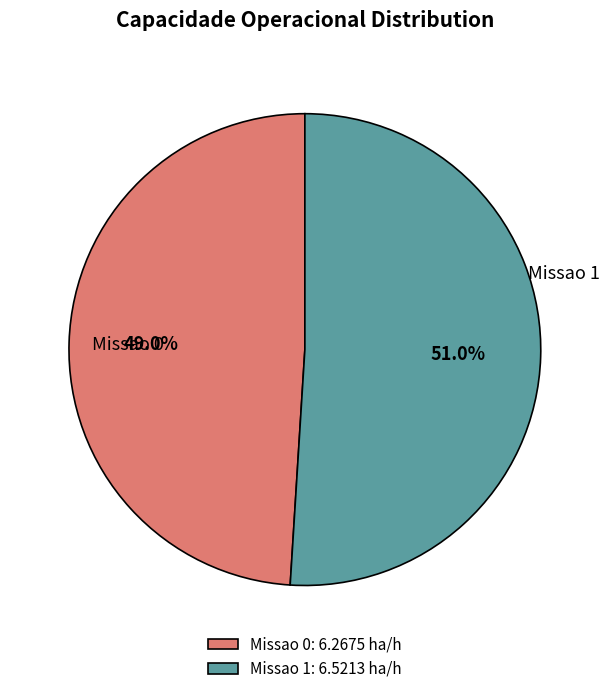

Which slice is the smallest?

Missao 0